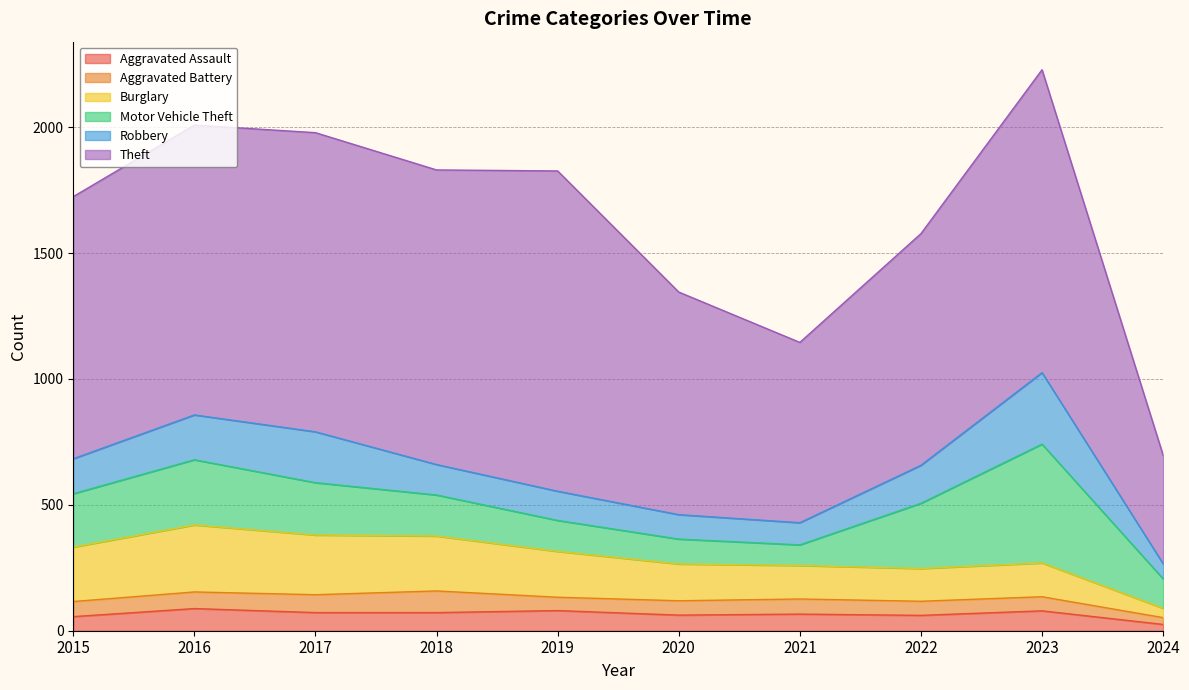

True or false: Burglary and Theft cross at least once.

False